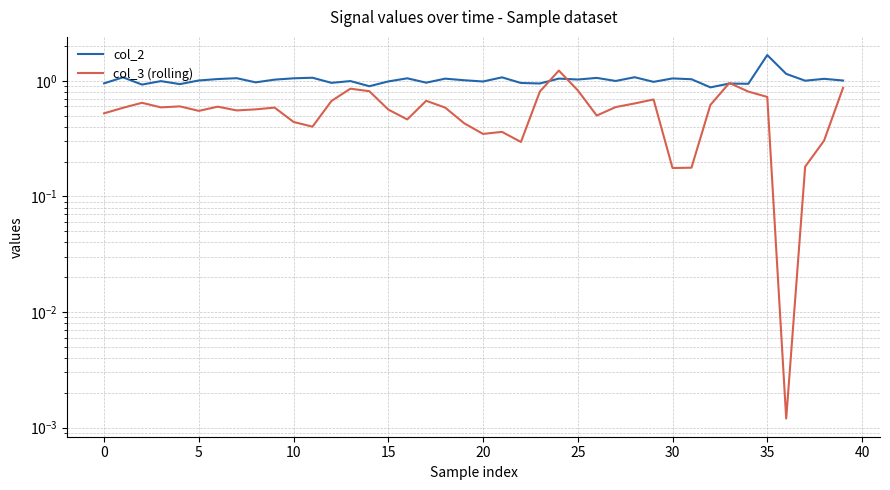

True or false: col_2 has a value of 1.7 at 18.

False